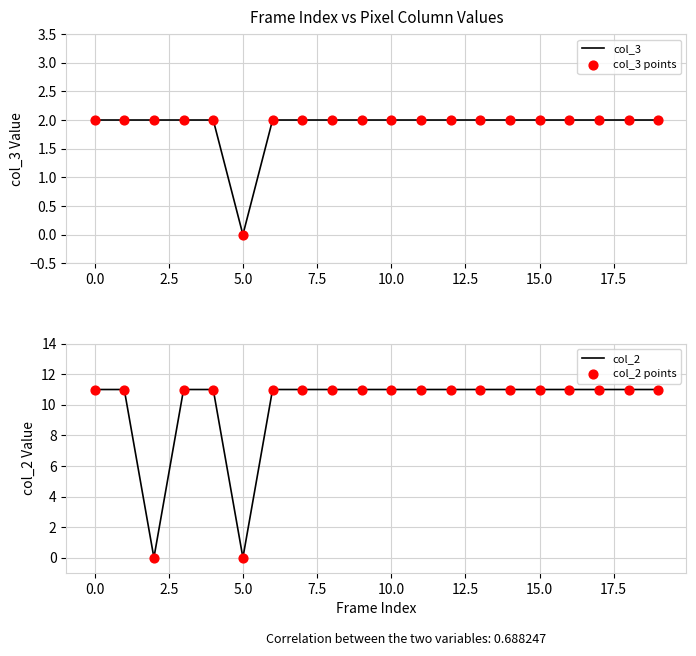

Is the value of col_3 at 13 greater than the value of col_3 points at 12?

No